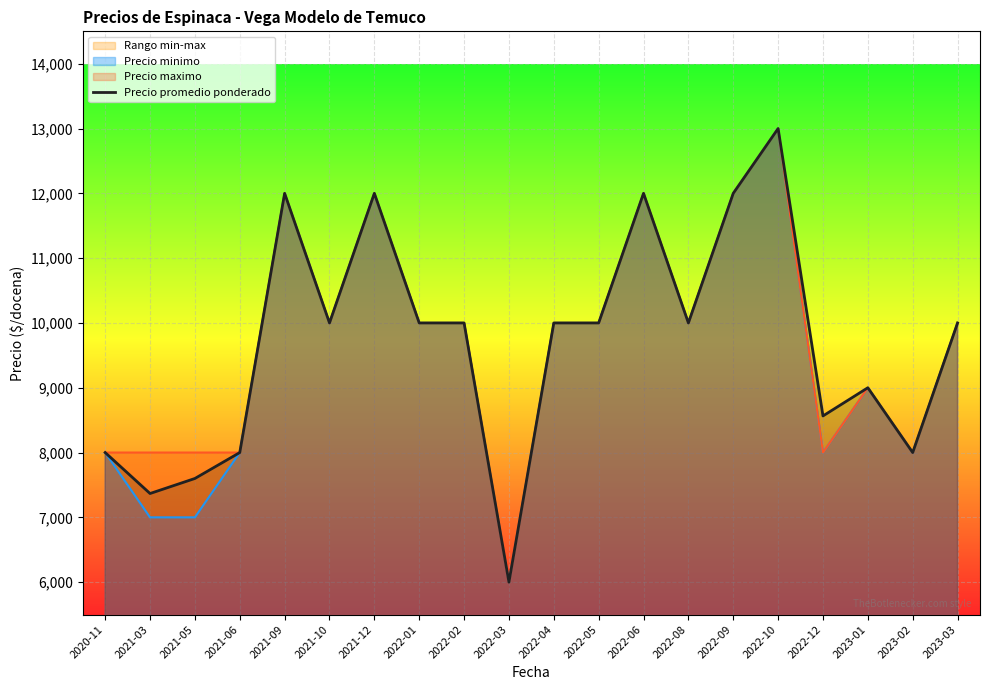

What is the approximate value at 2021-10, to the nearest 10?

10000